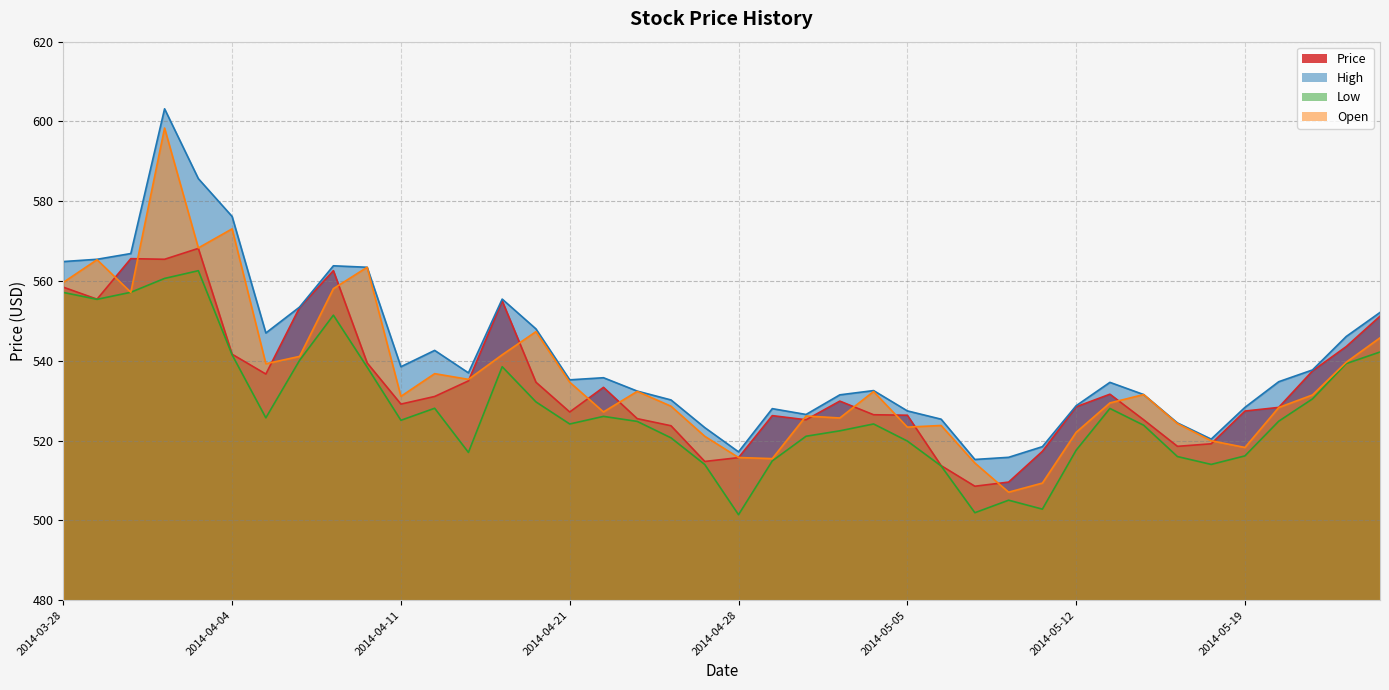

Rank the categories by Low value from highest to lowest.

2014-04-03, 2014-04-02, 2014-04-01, 2014-03-28, 2014-03-31, 2014-04-09, 2014-05-23, 2014-04-04, 2014-04-08, 2014-05-22, 2014-04-16, 2014-04-10, 2014-05-21, 2014-04-17, 2014-04-14, 2014-05-13, 2014-04-22, 2014-04-07, 2014-04-11, 2014-05-20, 2014-04-23, 2014-05-02, 2014-04-21, 2014-05-14, 2014-05-01, 2014-04-30, 2014-04-24, 2014-05-05, 2014-05-12, 2014-04-15, 2014-05-19, 2014-05-15, 2014-04-29, 2014-05-16, 2014-04-25, 2014-05-06, 2014-05-08, 2014-05-09, 2014-05-07, 2014-04-28